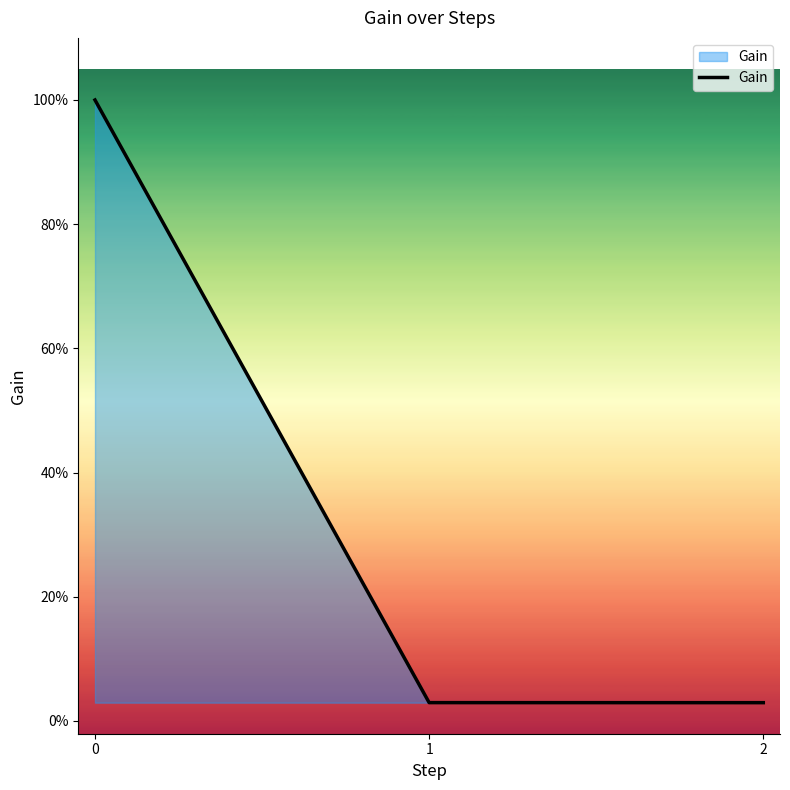

Rank the categories by value from lowest to highest.

2, 1, 0